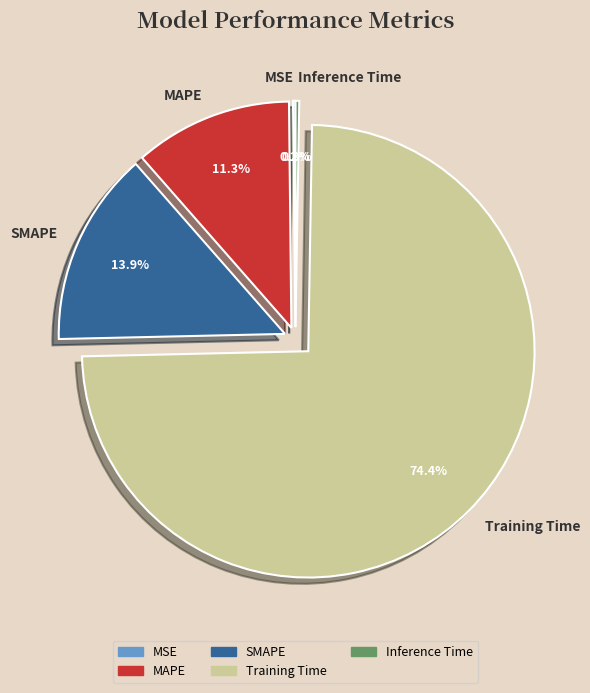

Combined, do MAPE and SMAPE account for over 50%?

No